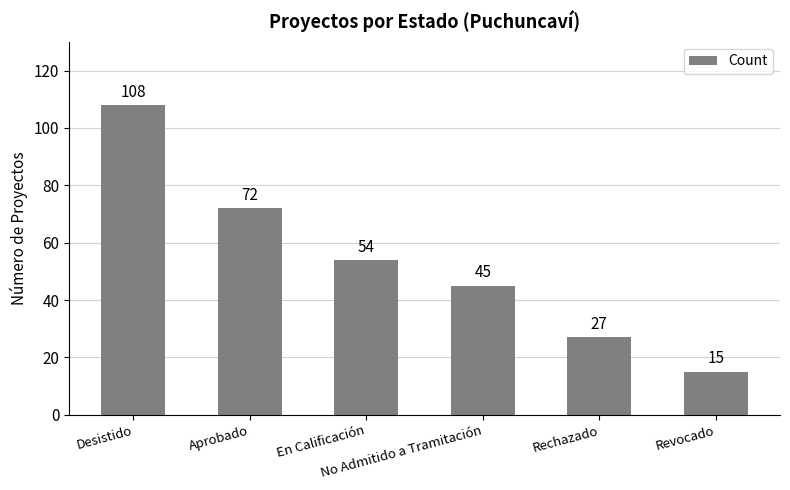

Count the values in the range 27 to 72.

4